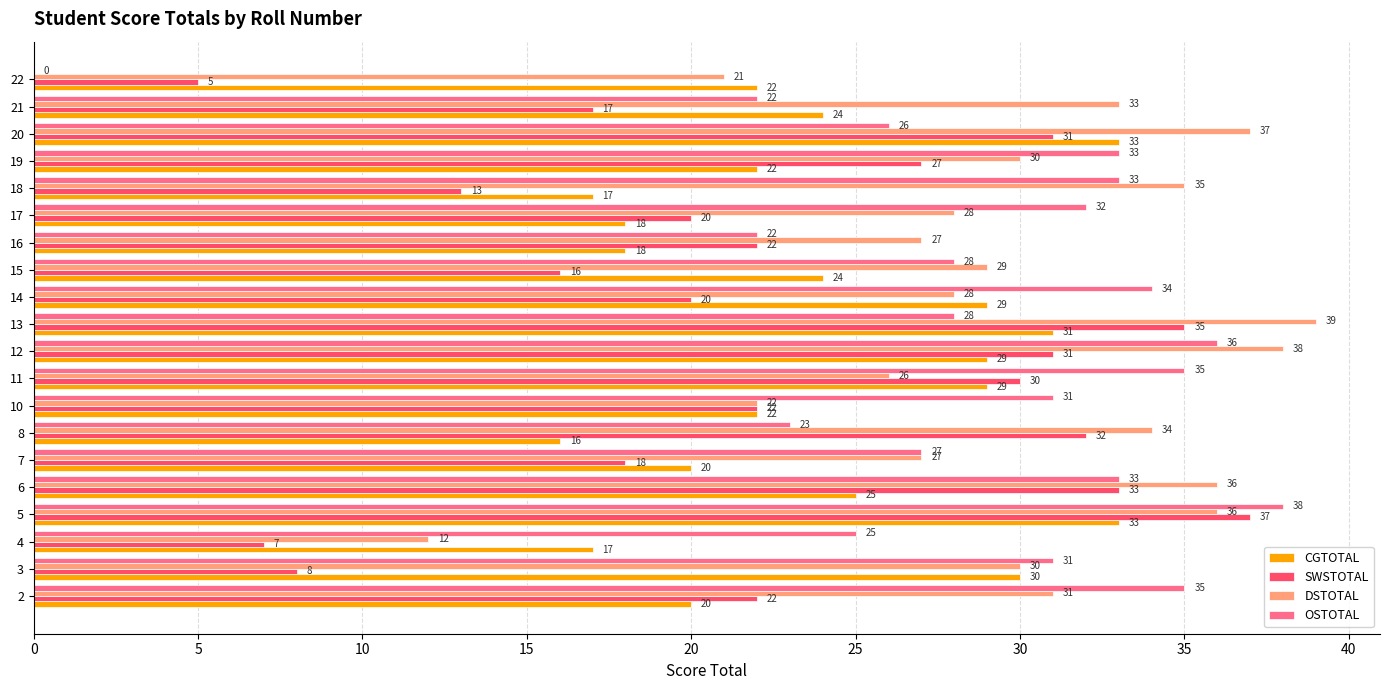

Which label corresponds to the largest value in the chart?

13